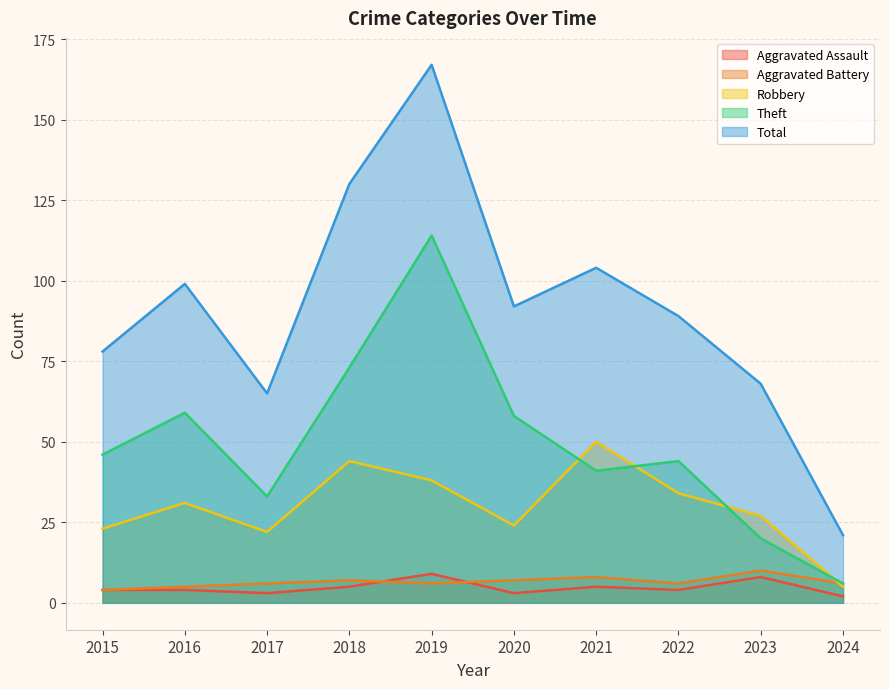

At which label does Aggravated Assault reach its peak?

2019